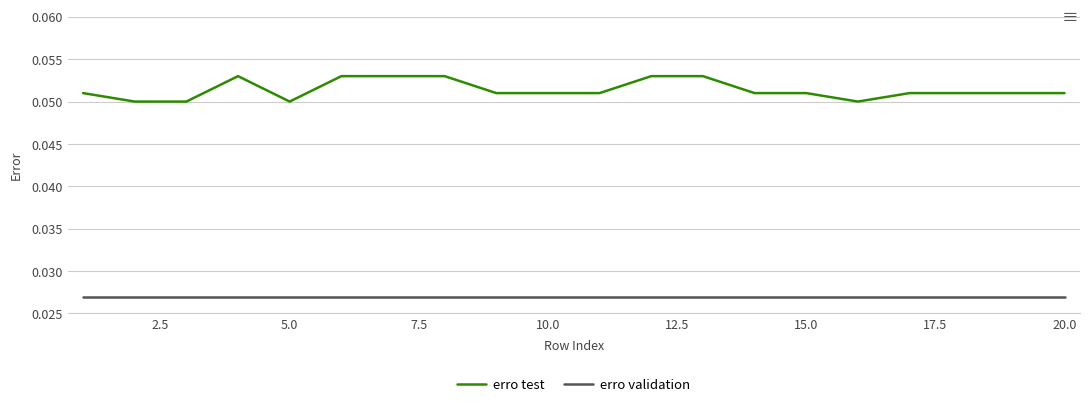

Which series has the widest spread of values?

erro test